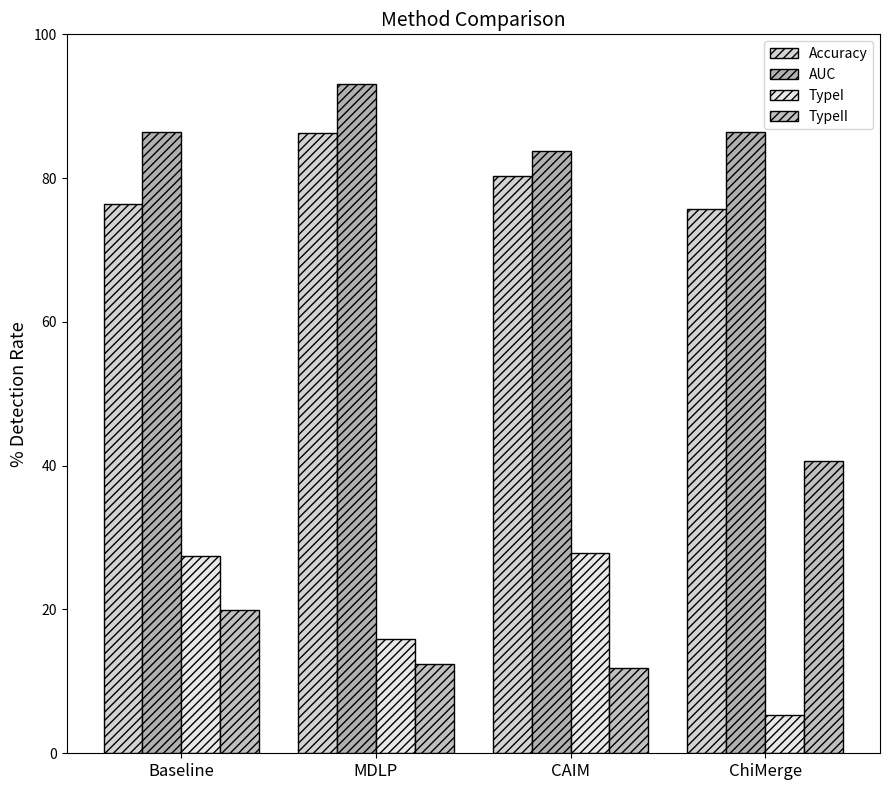

What is the approximate value of Accuracy at ChiMerge?

0.8